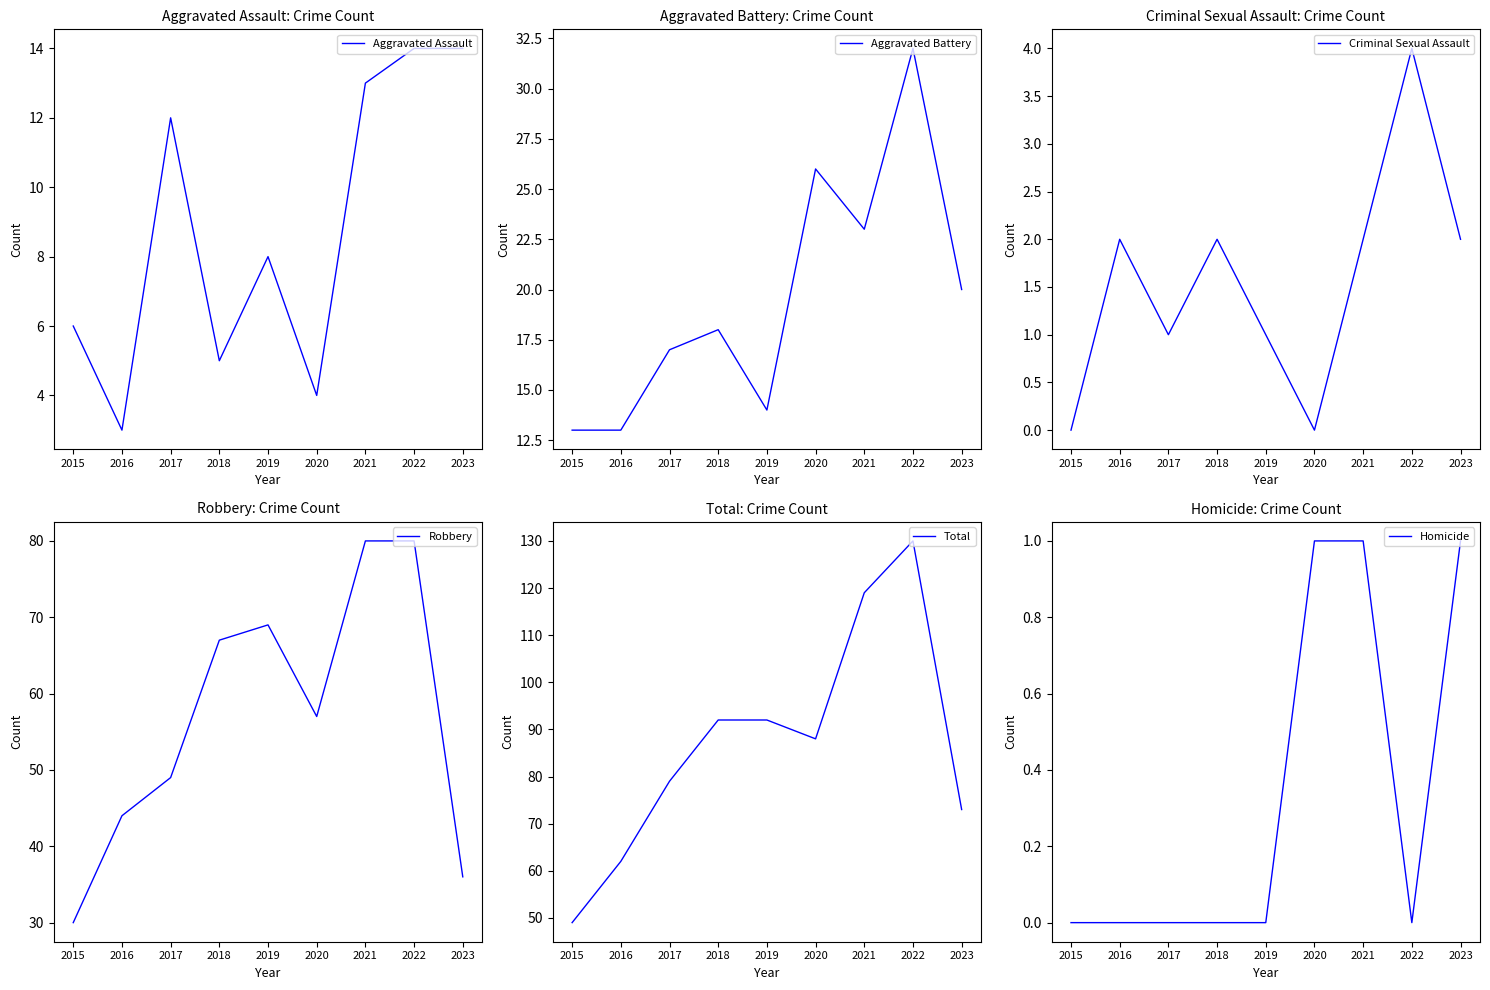

What is the difference between the Aggravated Assault values at 2016 and 2023?

11